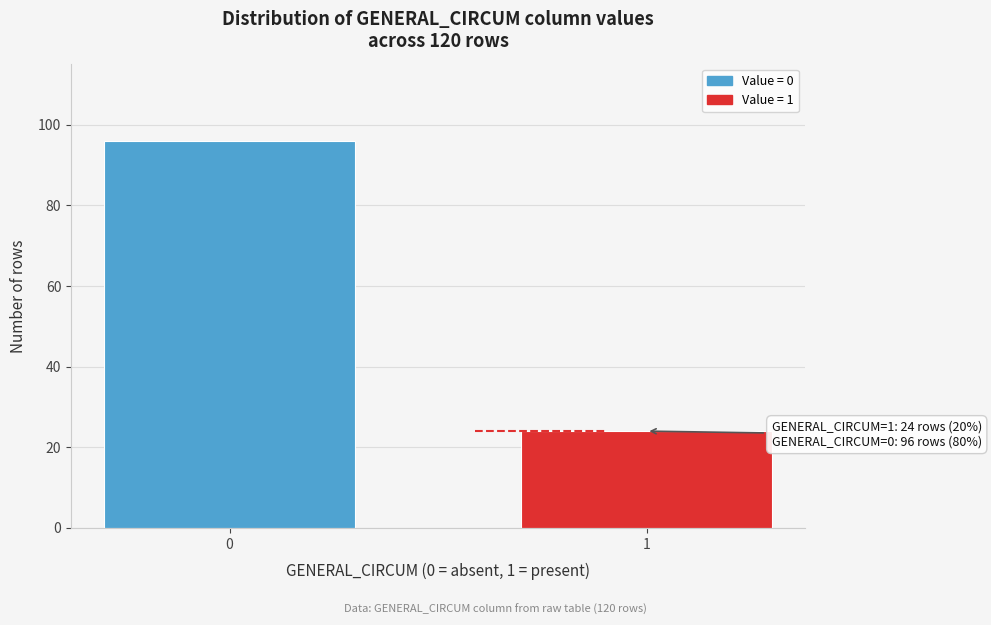

Reading left to right, list all the values displayed in this chart.

96	24